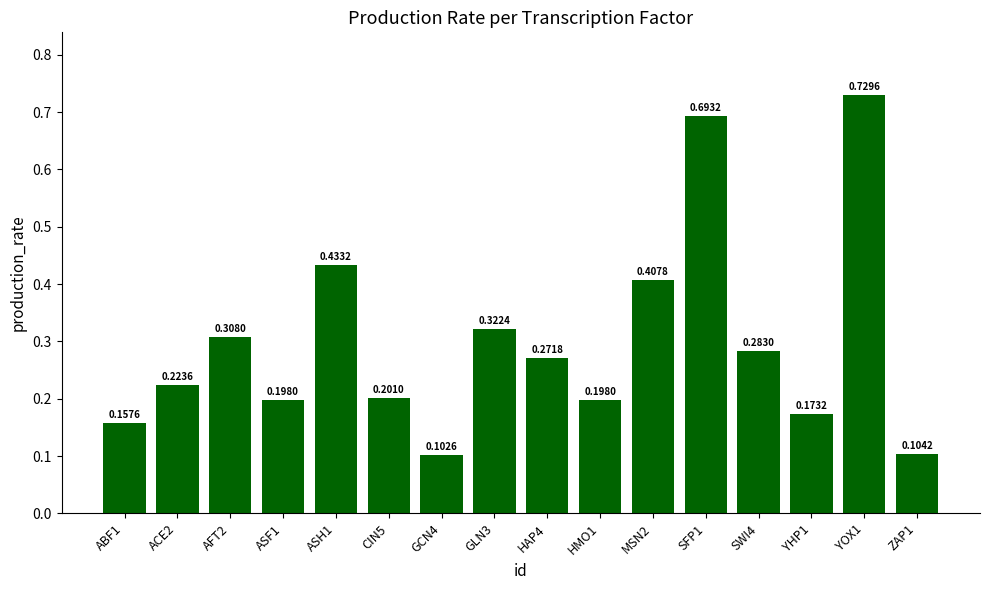

What is the change in value from ABF1 to SWI4?

+0.1